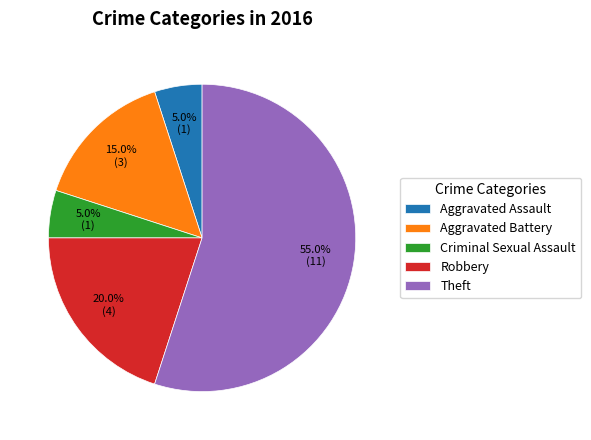

The Aggravated Battery slice represents 26% of the pie. True or false?

False